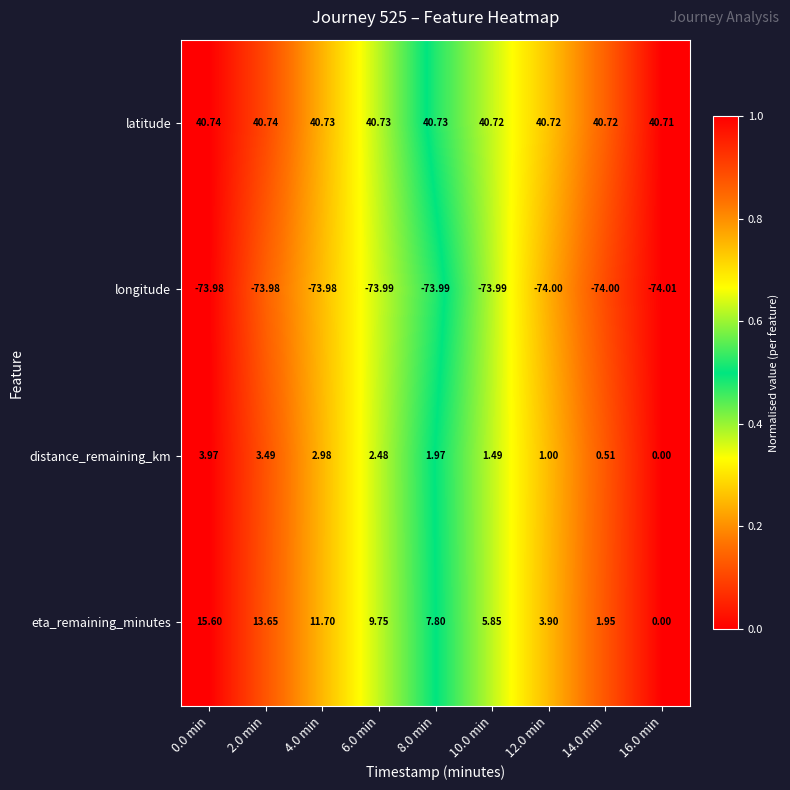

List the series in order of their peak value, highest first.

latitude, eta_remaining_minutes, distance_remaining_km, longitude